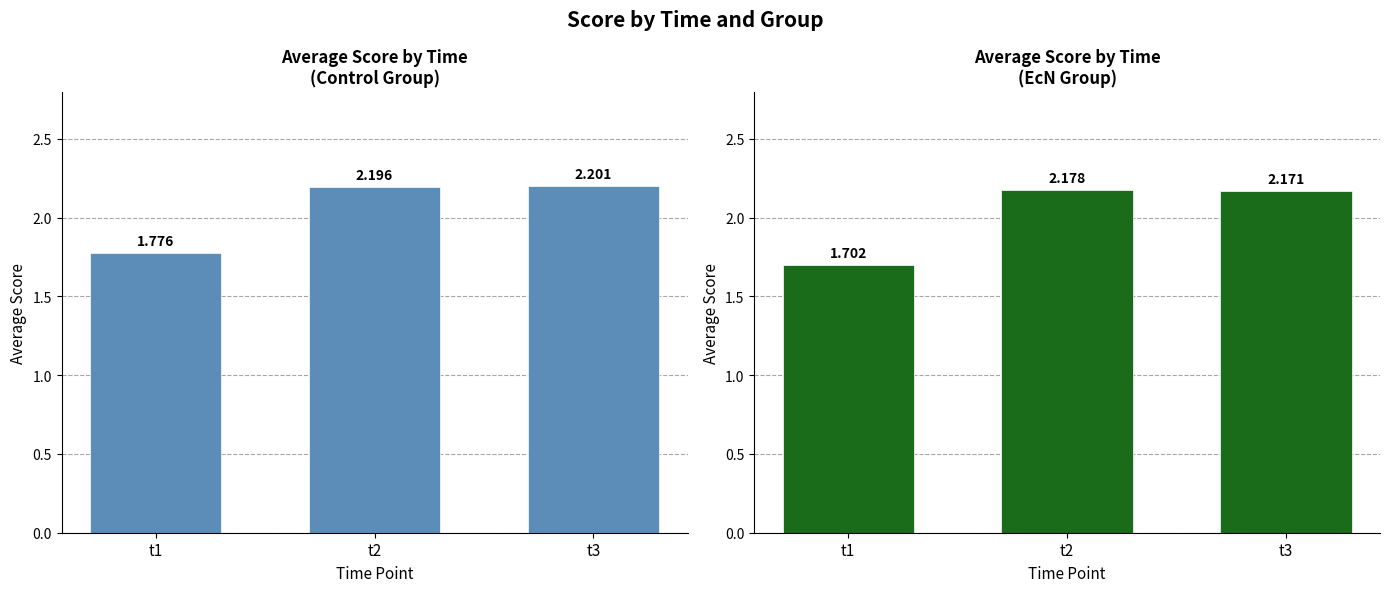

At which category does the chart reach its minimum across all series?

t1